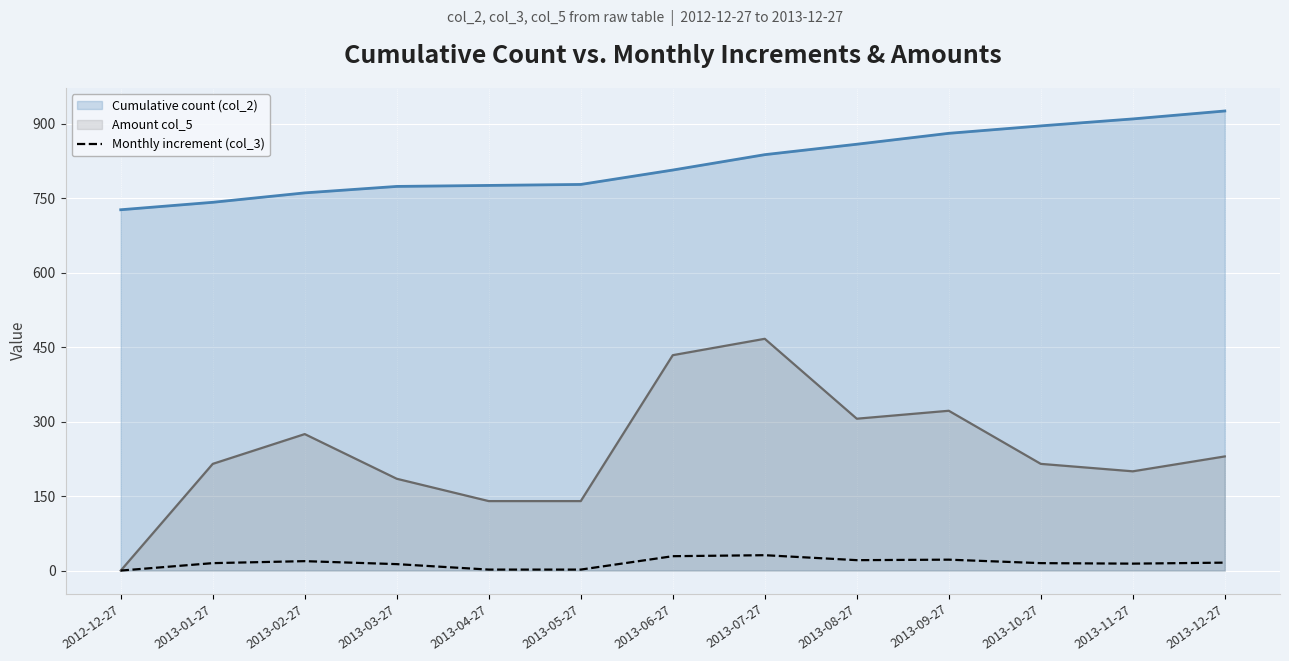

Where is the data nearest to the value 15?

2013-01-27